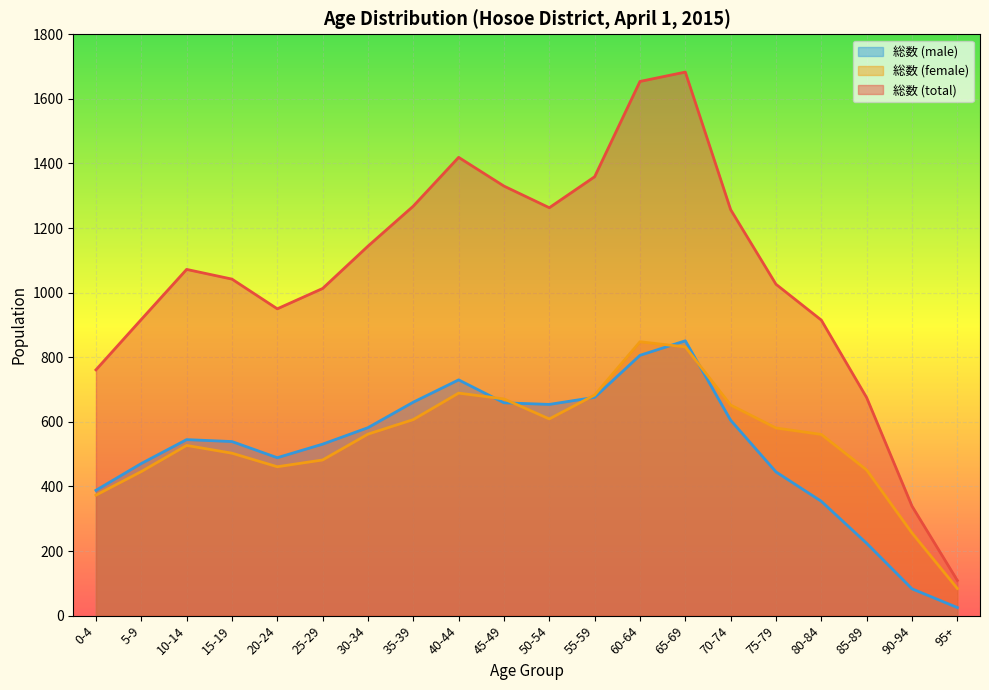

The value of 総数 (male) at 75-79 is 204. True or false?

False